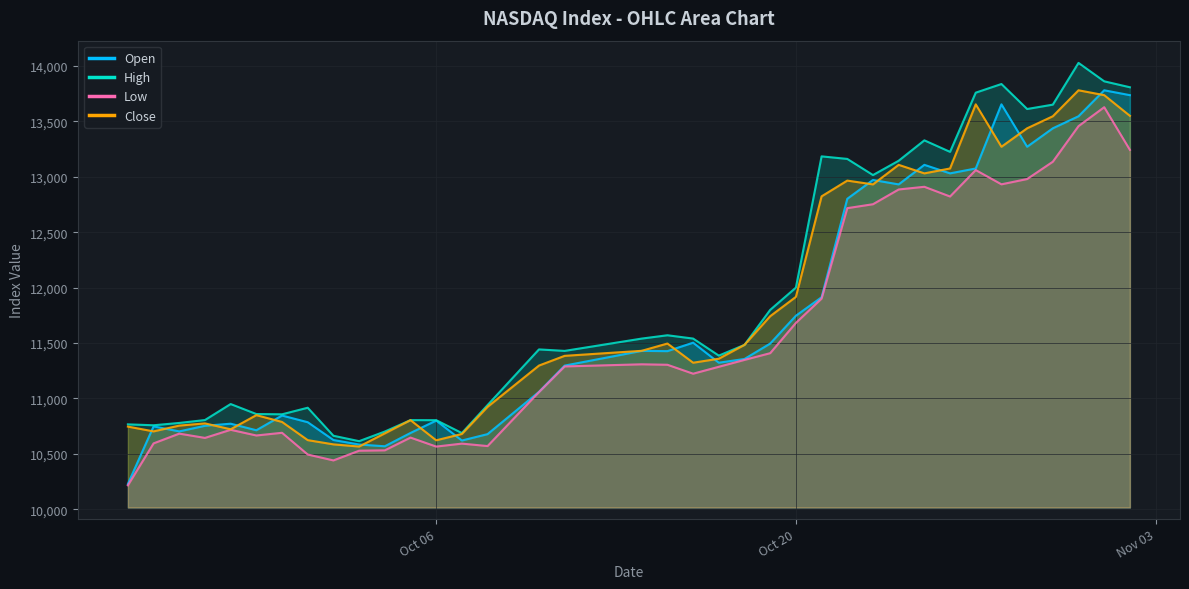

What is the average value of the Open series?

11729.7